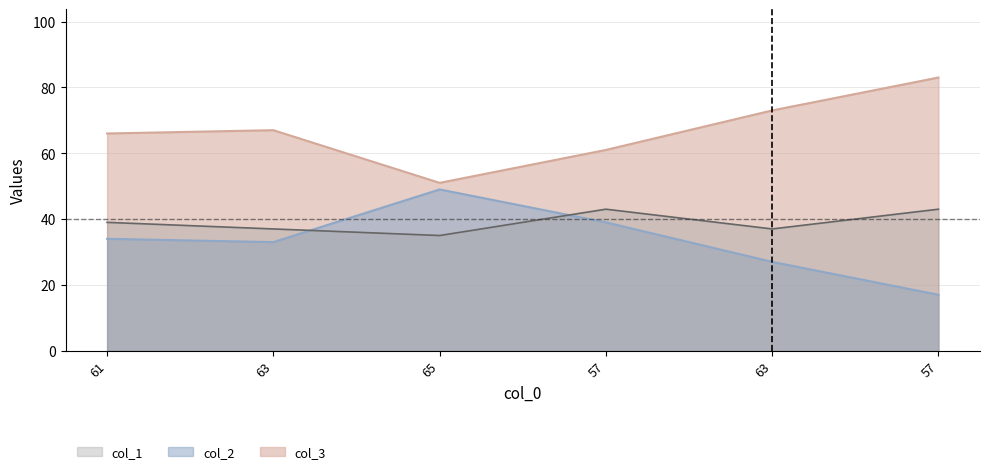

How many data points in col_1 are less than 39?

3